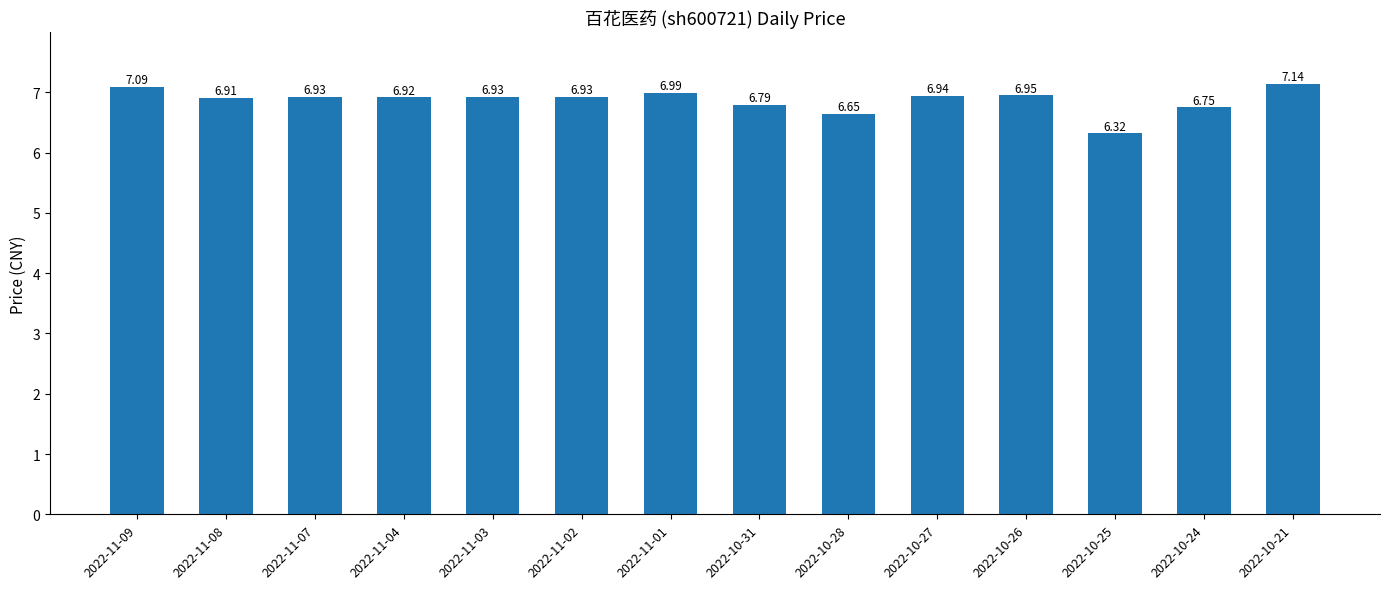

Are the bars grouped side by side (vs. stacked)?

No